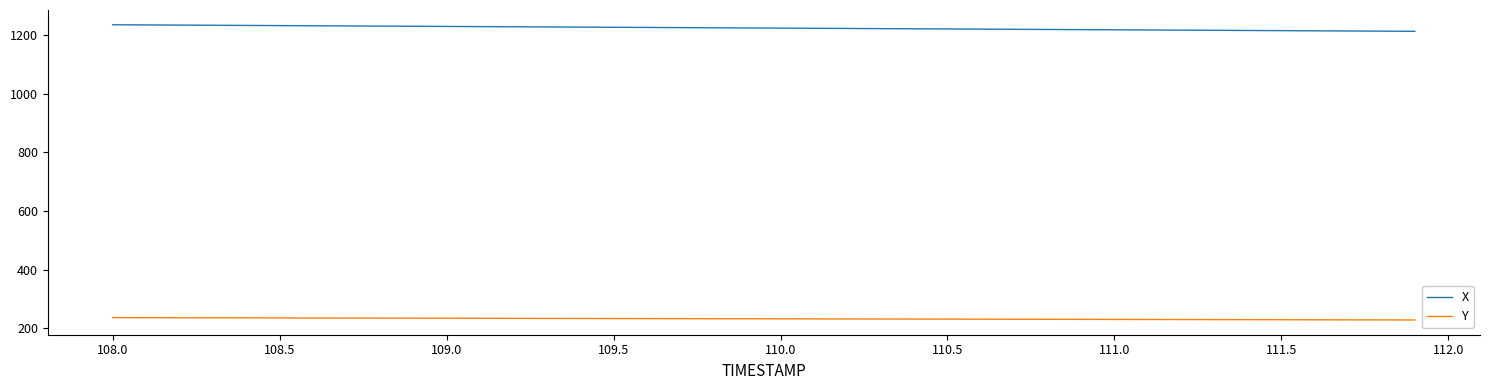

True or false: Y and X intersect in this chart.

False